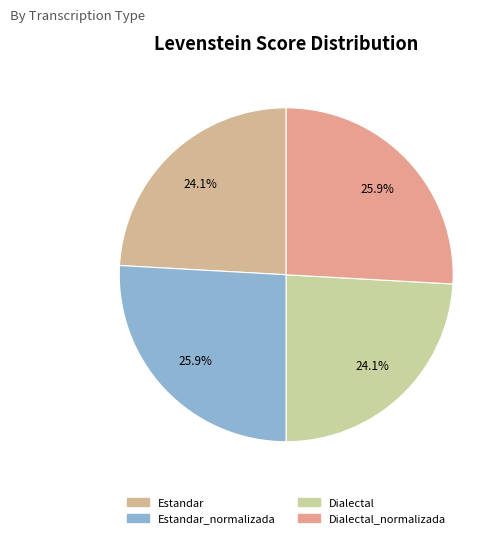

How many segments does this pie chart have?

4